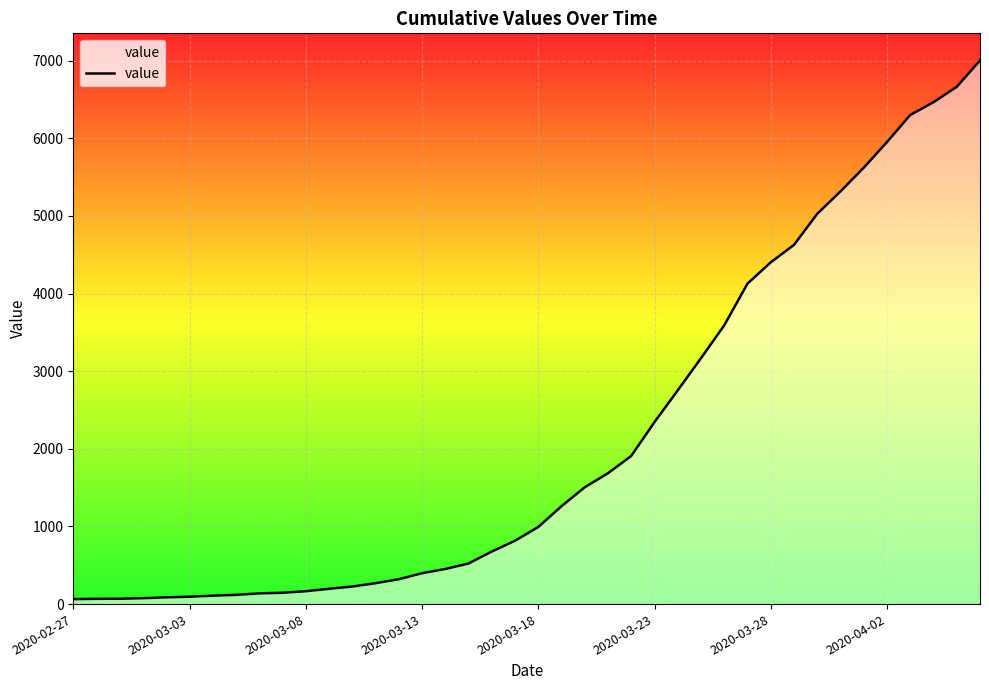

What is the greatest value displayed?

7003